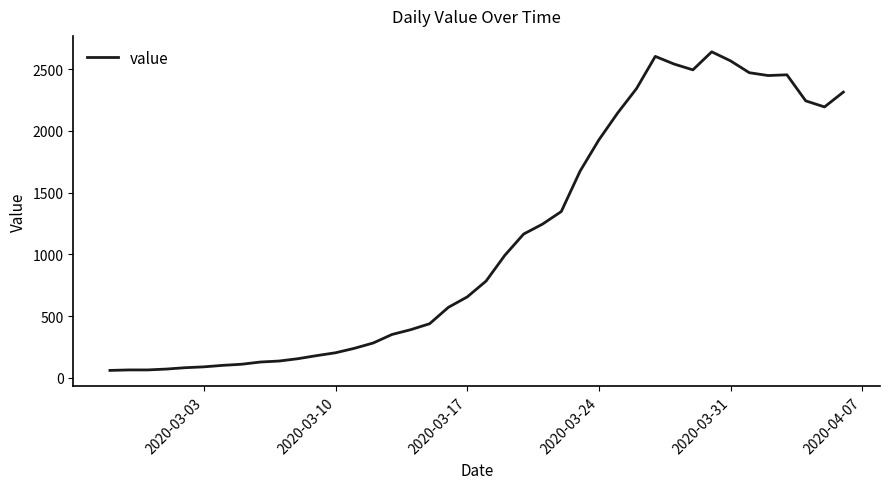

What is the greatest value displayed?

2640